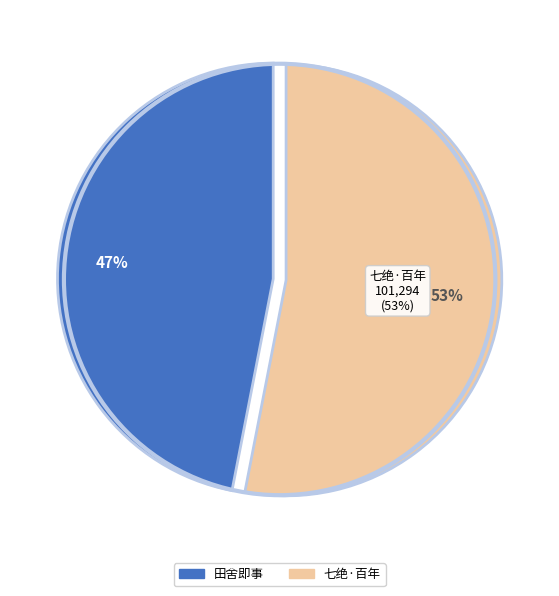

To the nearest percent, what is the combined percentage of 田舍即事·去年赢粟尚储瓶 and 七绝·百年赢得十之八?

100%